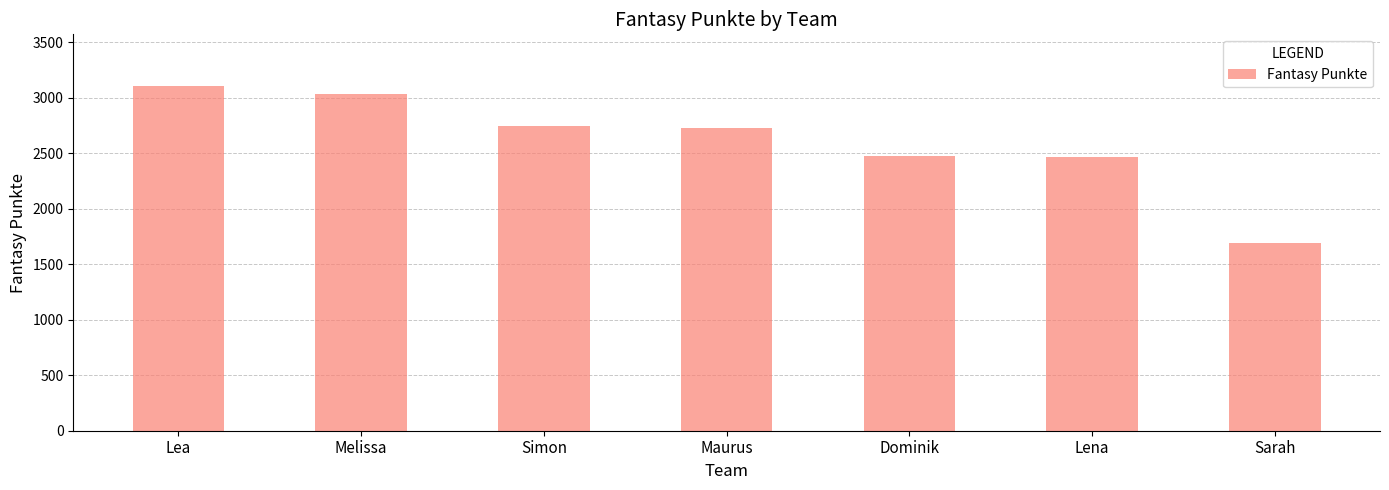

Between Simon and Dominik, which is larger?

Simon